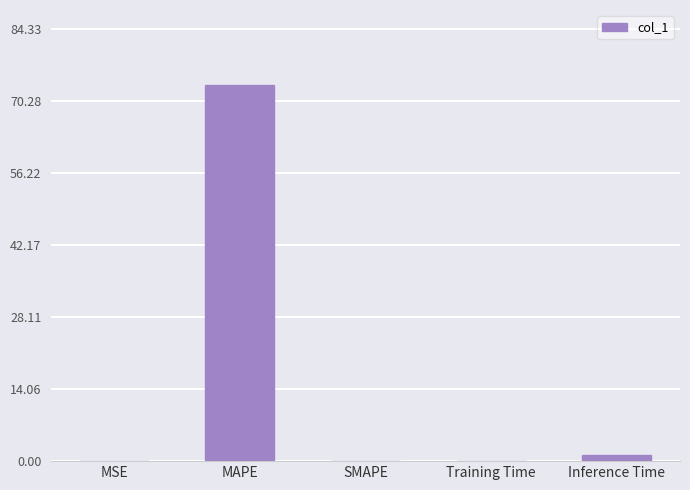

What is the sum of all values?

74.6